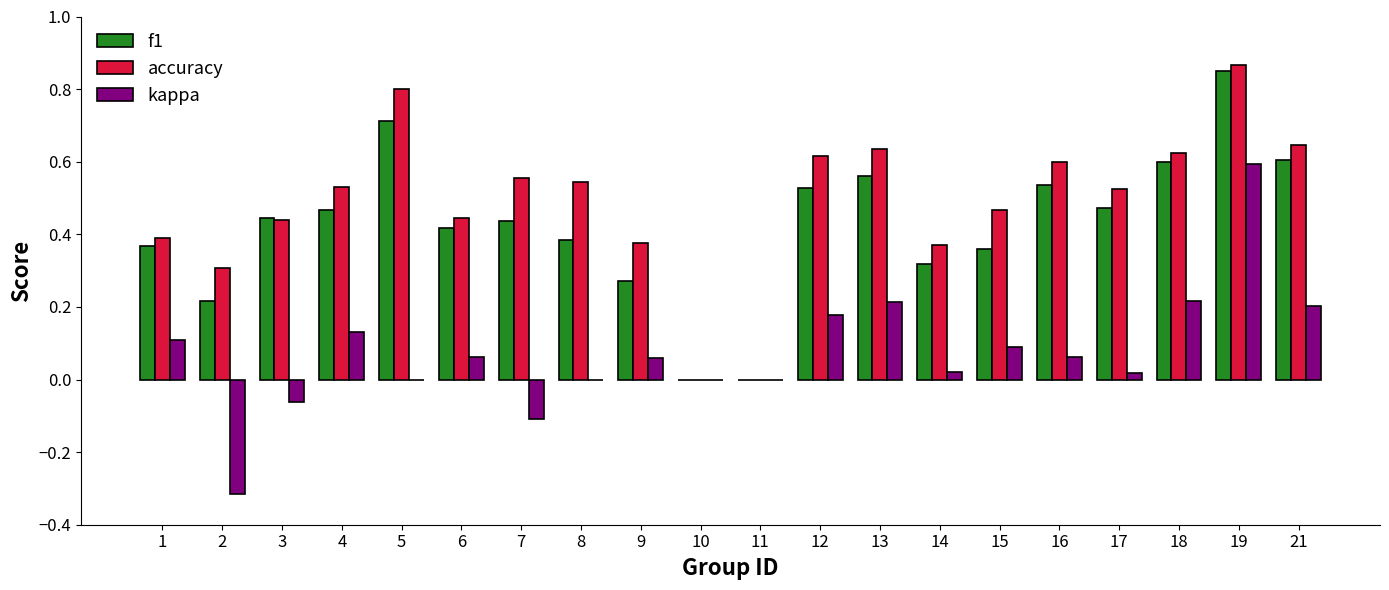

What is the sum of all accuracy values?

9.7